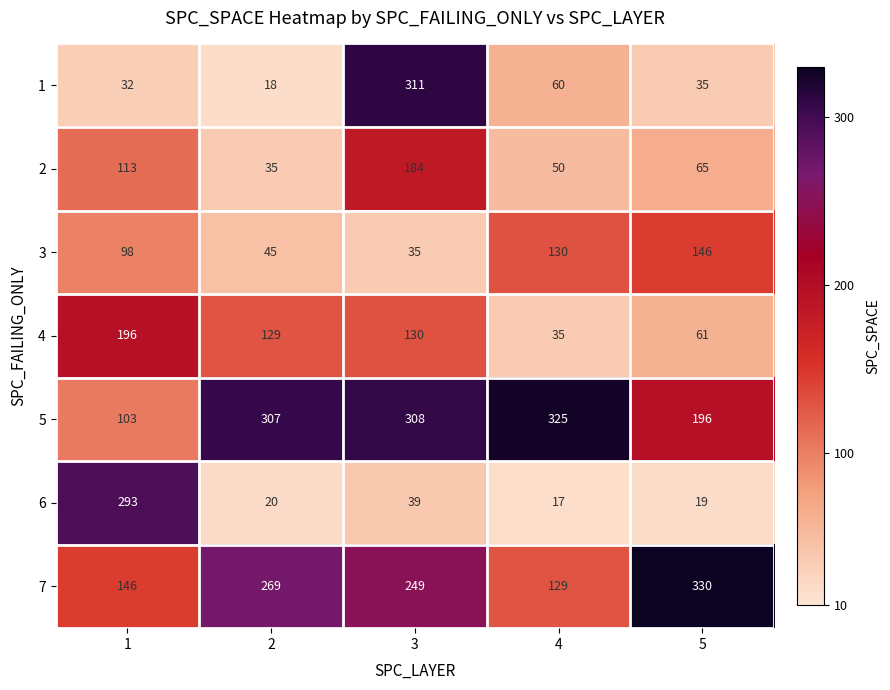

What is the total value across all series at 4?

746